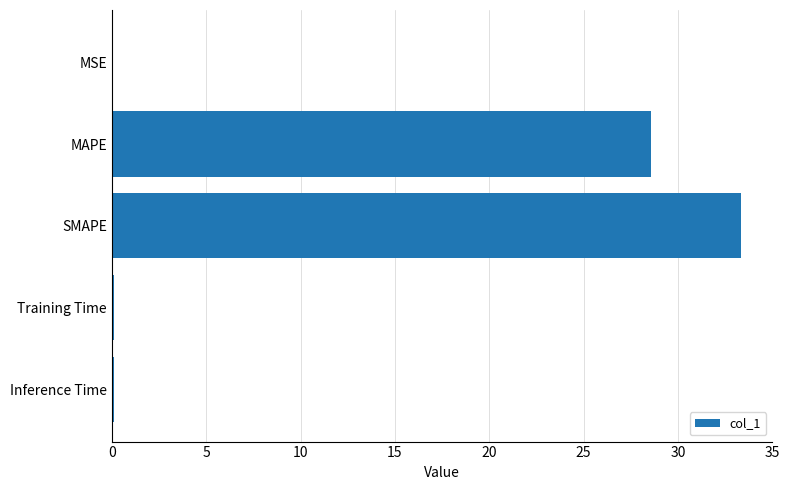

What is the change in value from MAPE to SMAPE?

+4.8